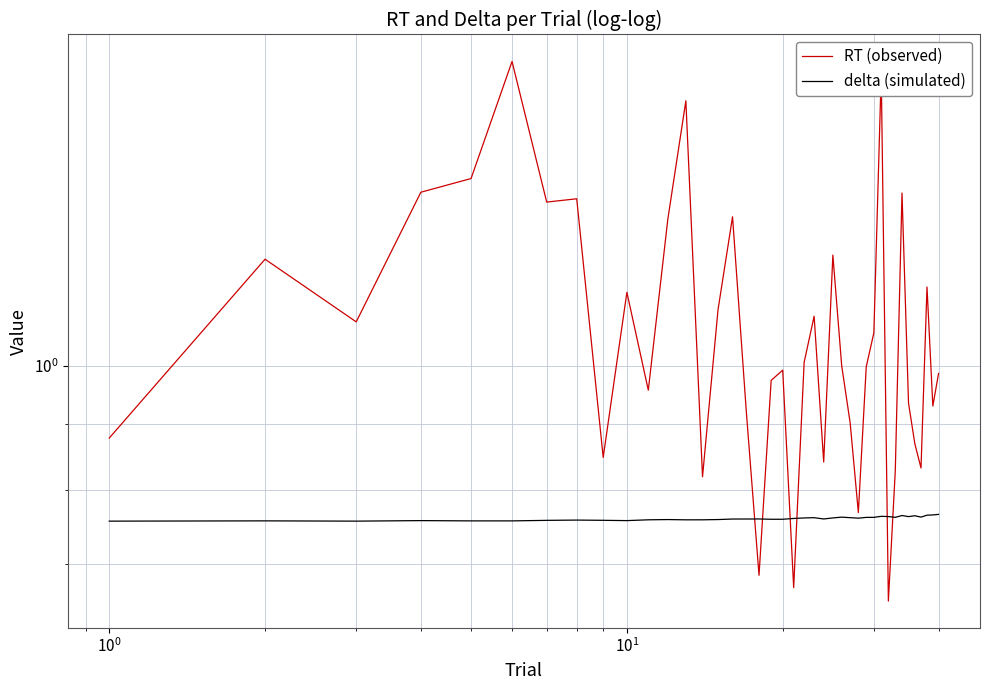

True or false: delta (simulated) has a value of 0.3 at 17.

False